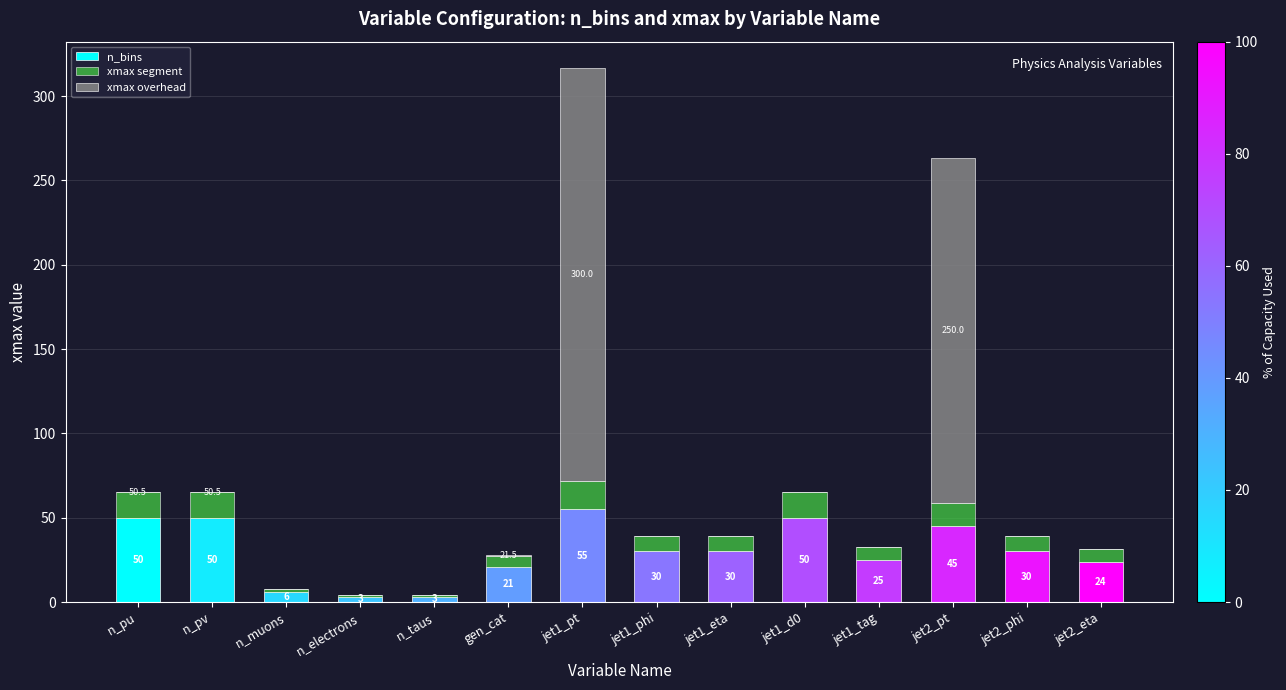

True or false: n_bins has a value of 23.2 at n_pu.

False